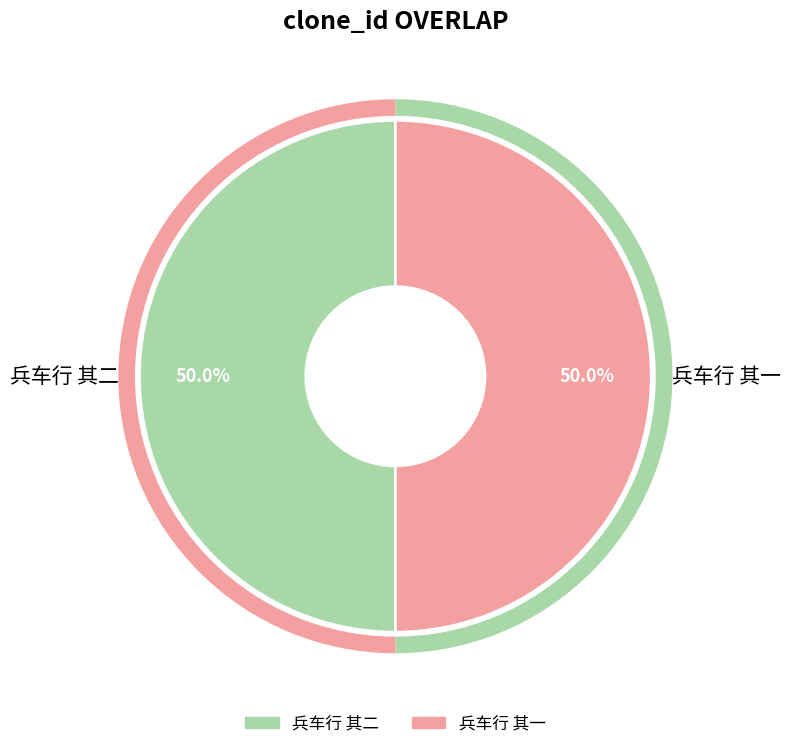

What is the ratio of the value at 兵车行 其一 to the value at 兵车行 其二?

1.0